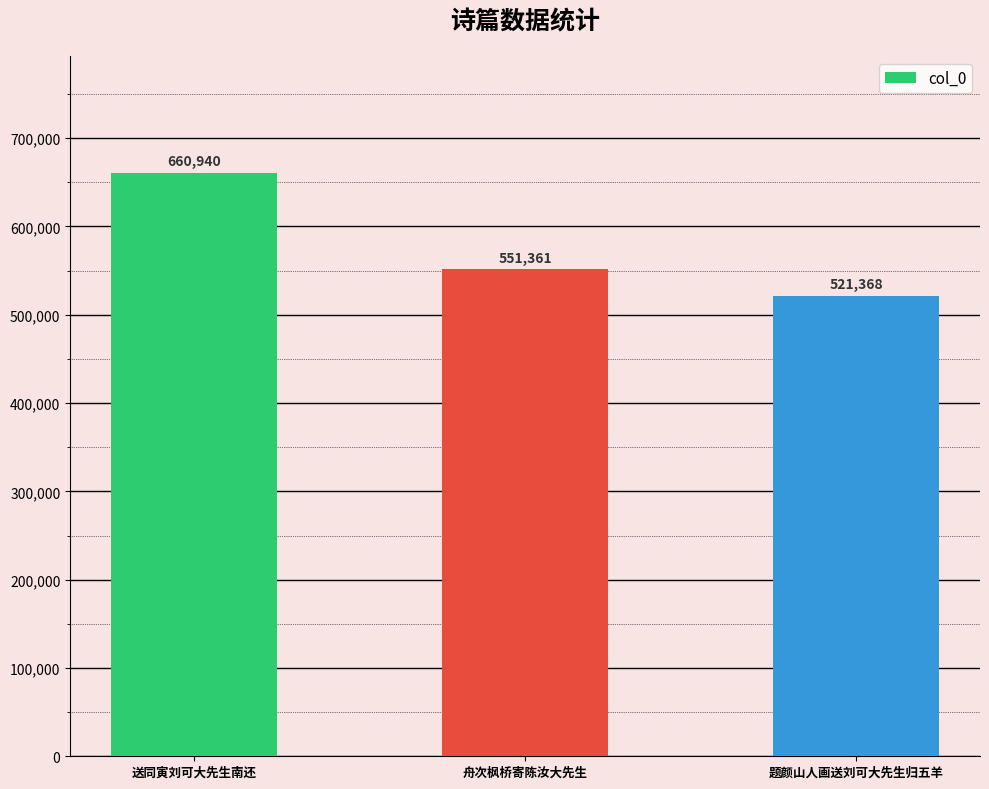

List the labels in order of value, largest first.

送同寅刘可大先生南还, 舟次枫桥寄陈汝大先生, 题颜山人画送刘可大先生归五羊